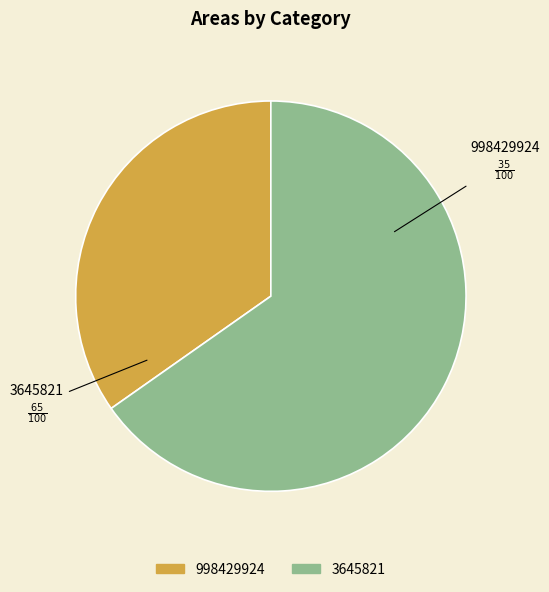

Which category accounts for the majority?

3645821